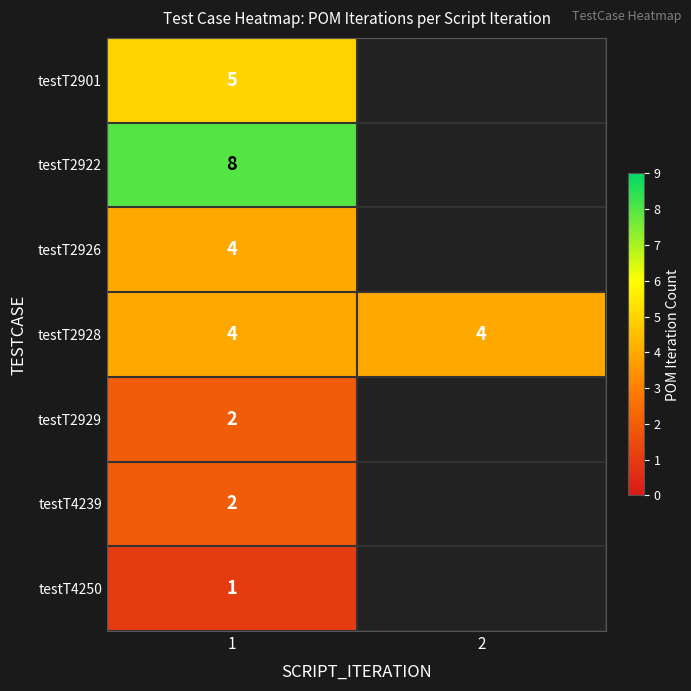

The testT4239 series shows 2 at 1. True or false?

True